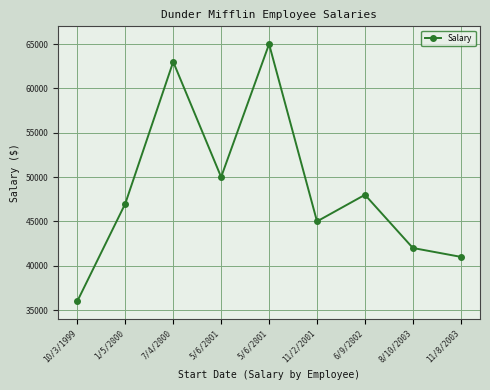

Rank the categories by value from lowest to highest.

10/3/1999, 11/8/2003, 8/10/2003, 11/2/2001, 1/5/2000, 6/9/2002, 5/6/2001, 7/4/2000, 5/6/2001